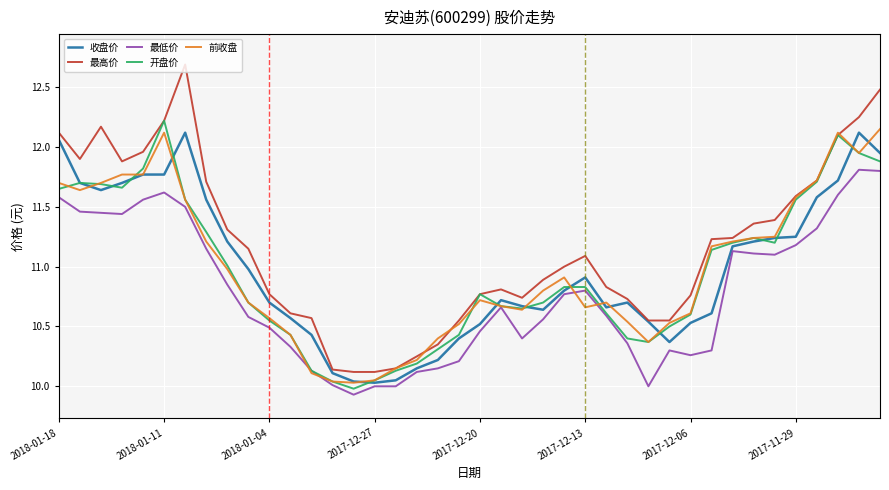

Which series has the largest total across all categories?

最高价